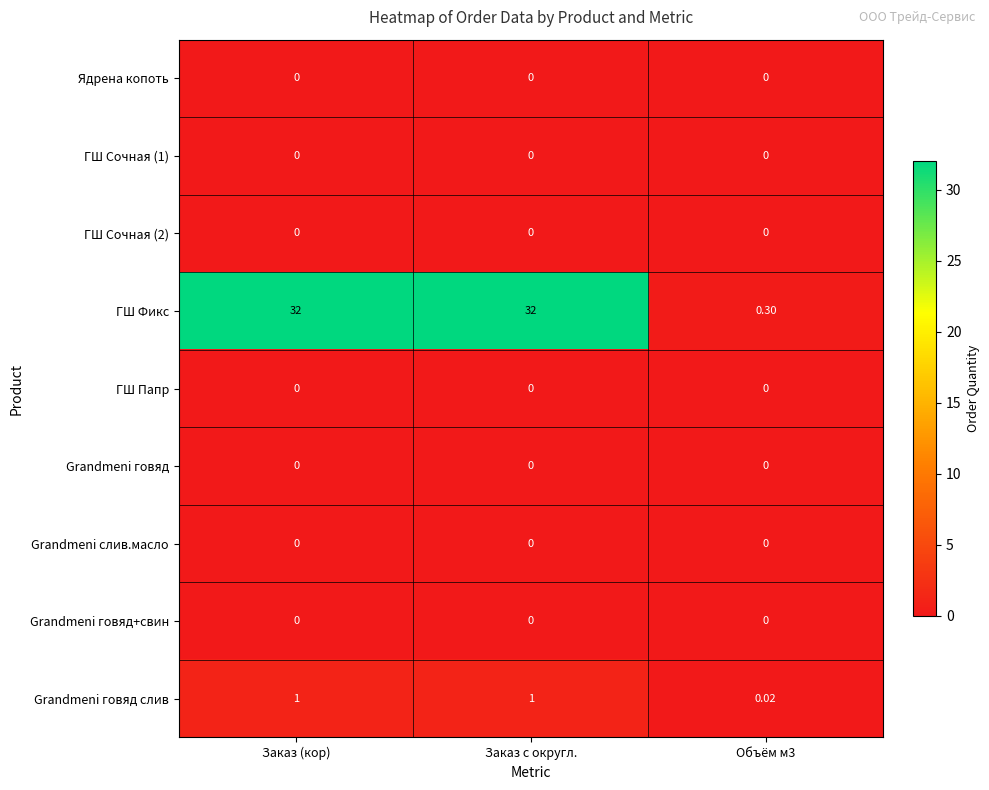

What is the total value across all series at Заказ с округл.?

33.0